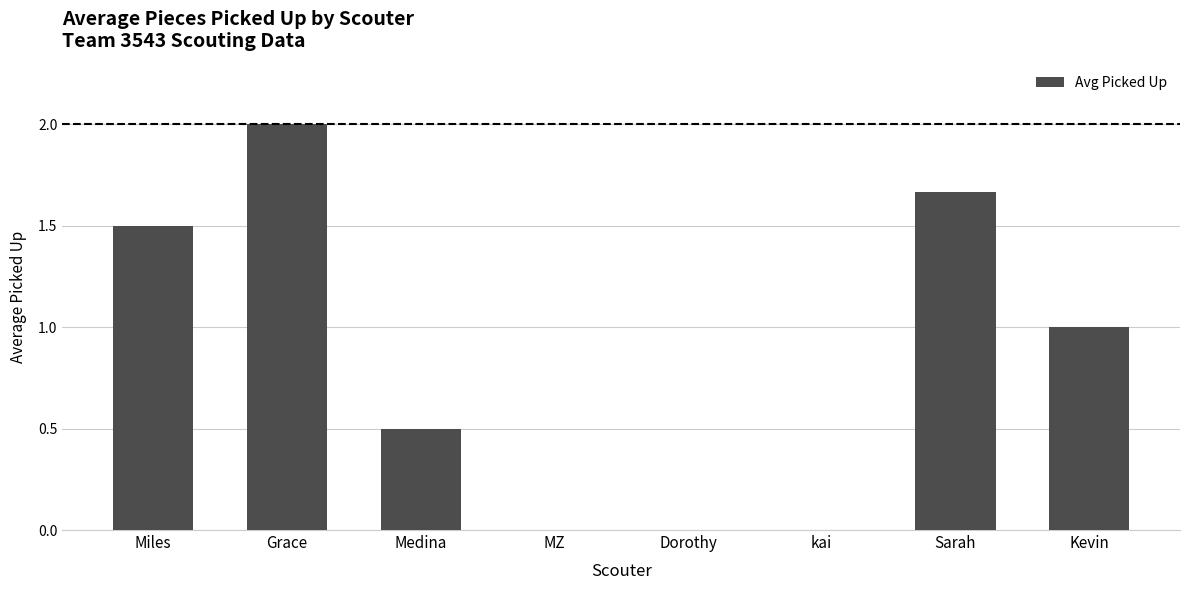

How many series are shown in this chart?

1